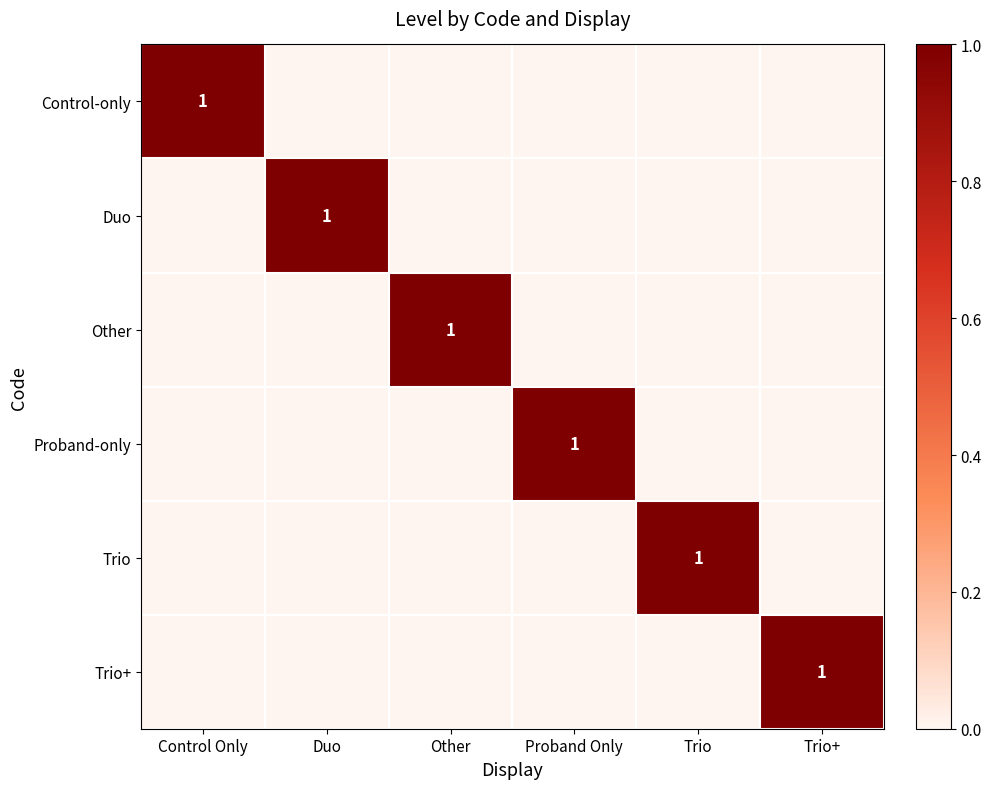

What is the difference between the highest and lowest values at Proband Only?

1